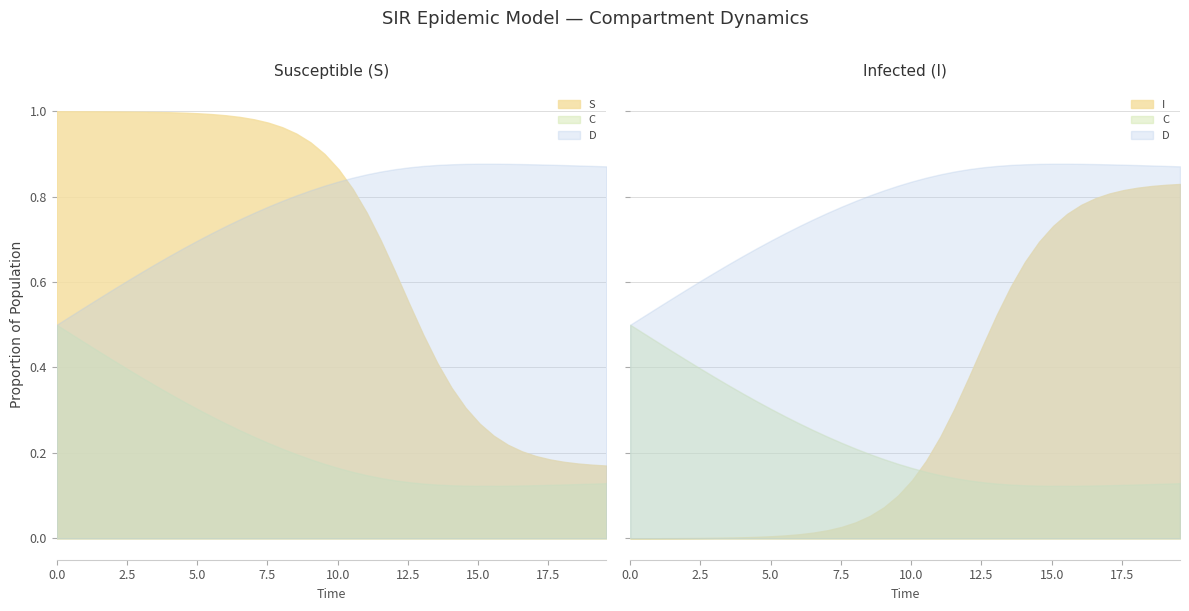

The value of I at 17.5 is 0.3. True or false?

False